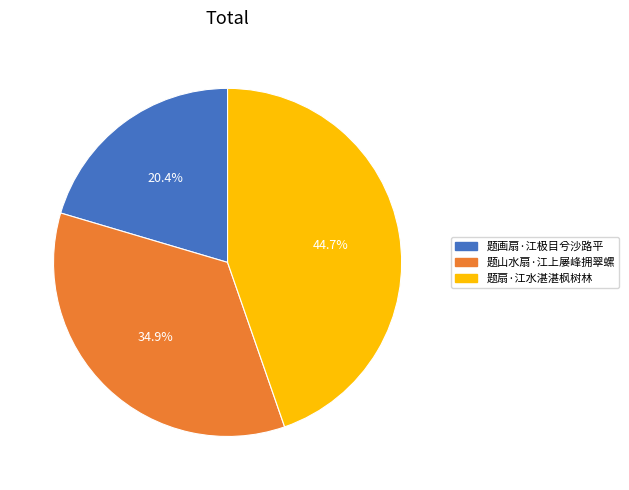

What portion of the pie excludes 题山水扇·江上屡峰拥翠螺?

65.1%